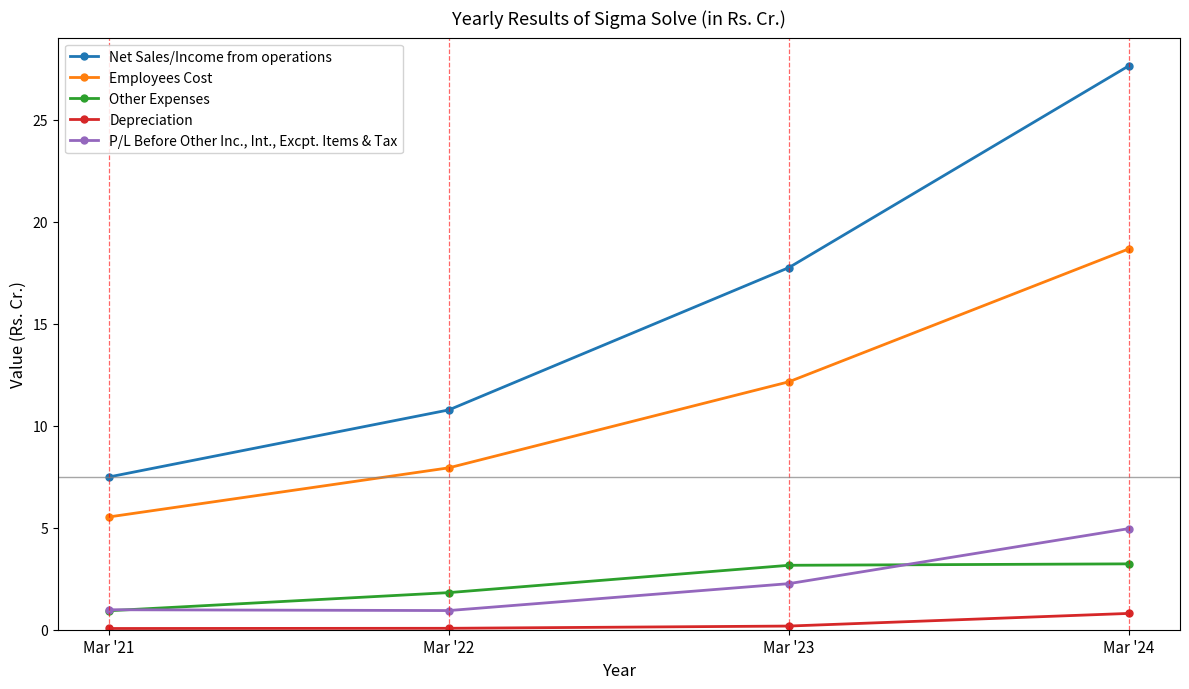

Which series has the widest spread of values?

Net Sales/Income from operations